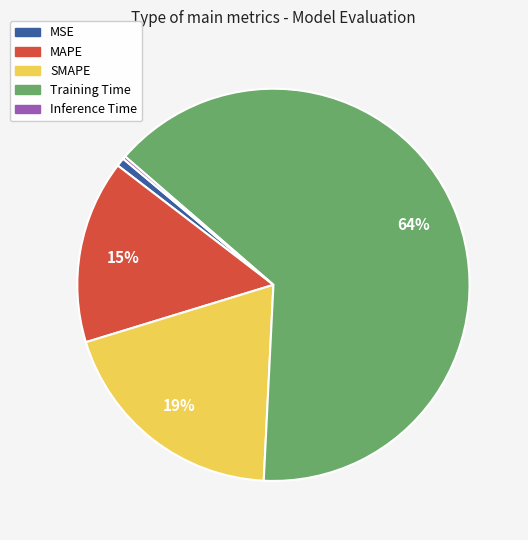

Does SMAPE account for over 50% of the chart?

No